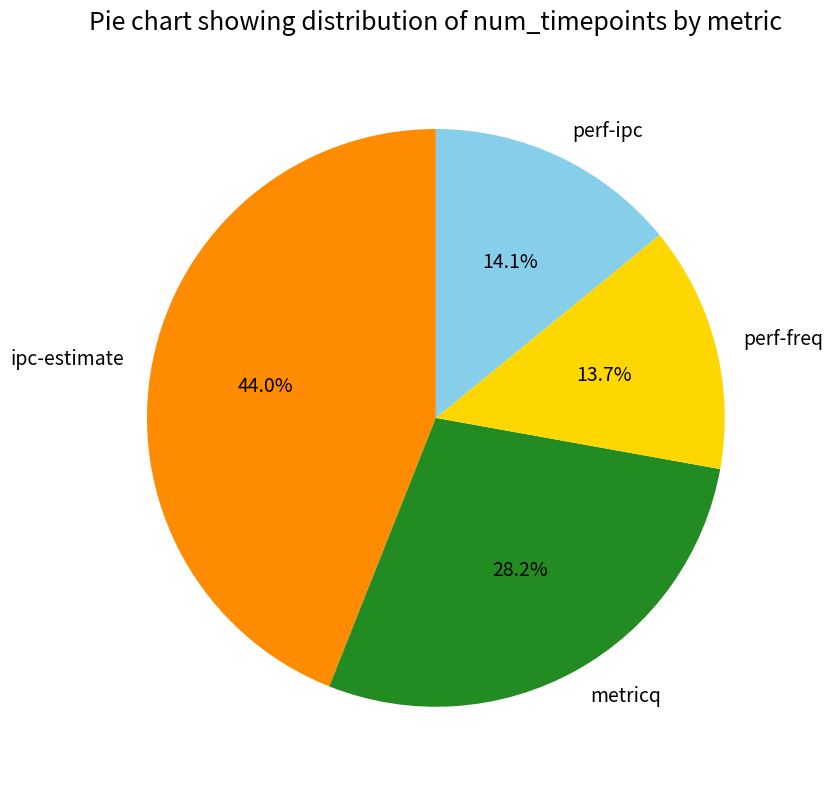

Does any single category account for the majority?

No